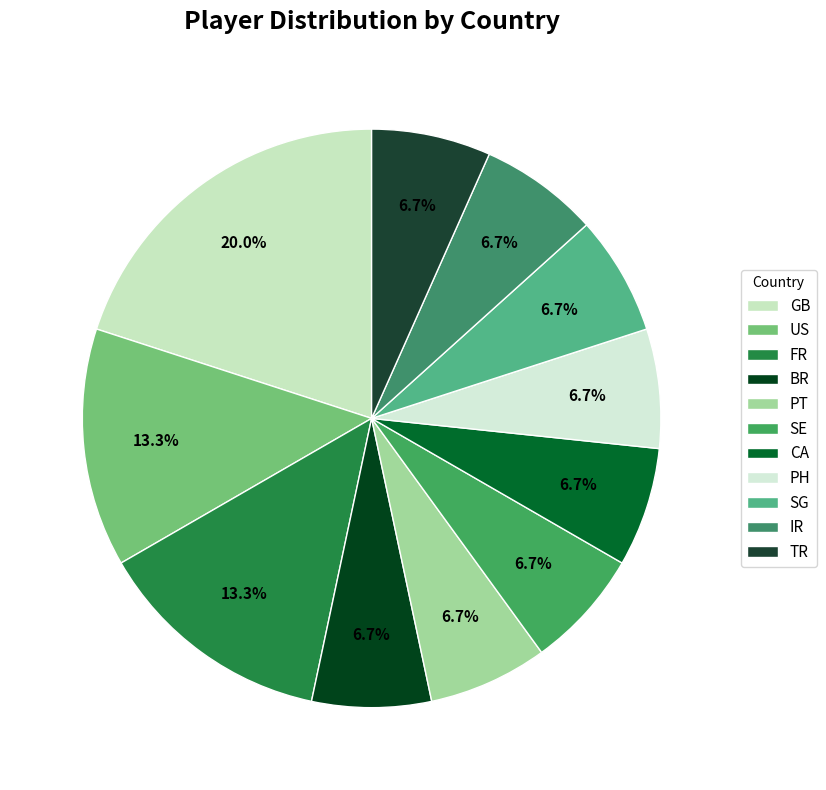

To the nearest percent, what percentage of the pie is IR?

7%